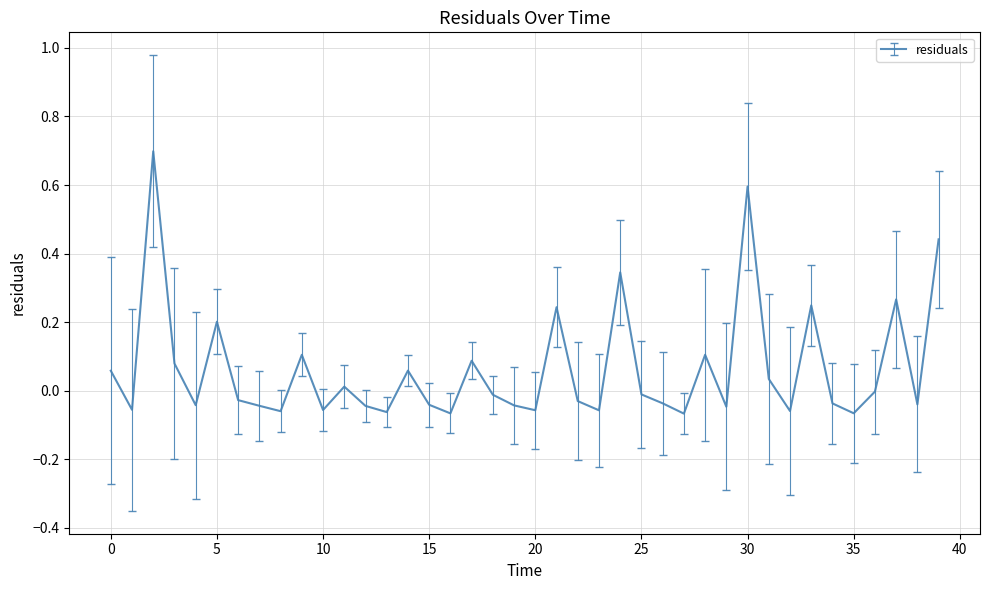

How many lines are shown in the chart?

1